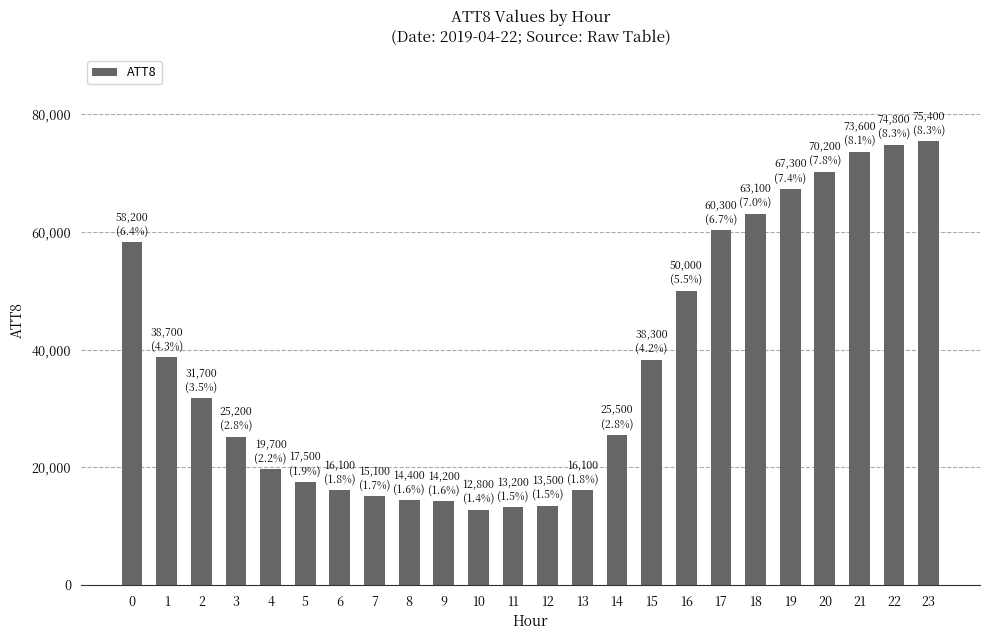

What is the greatest value displayed?

75400